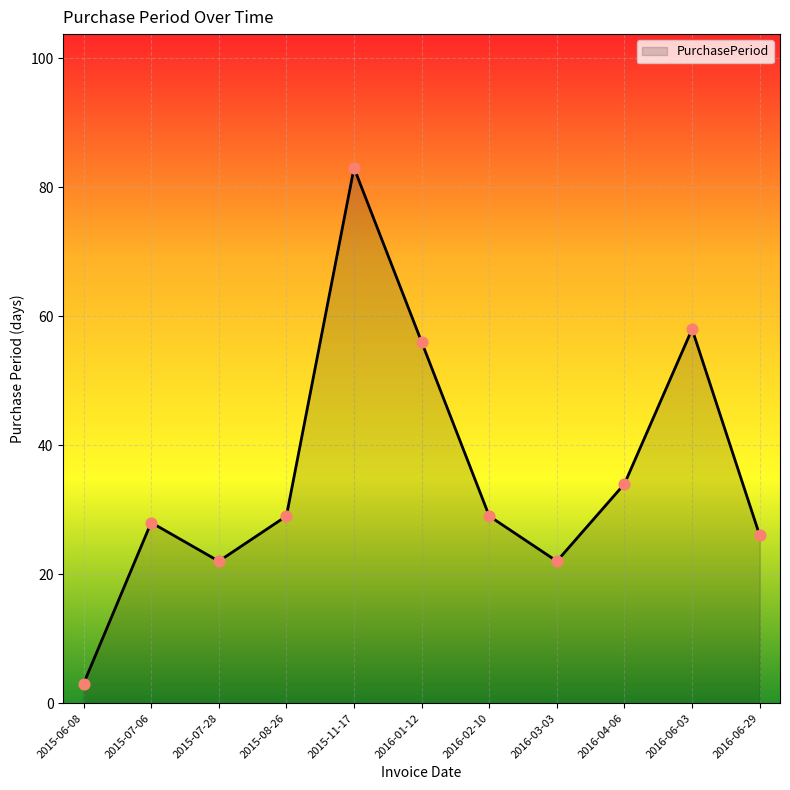

What is the change in value from 2015-06-08 to 2016-02-10?

+26